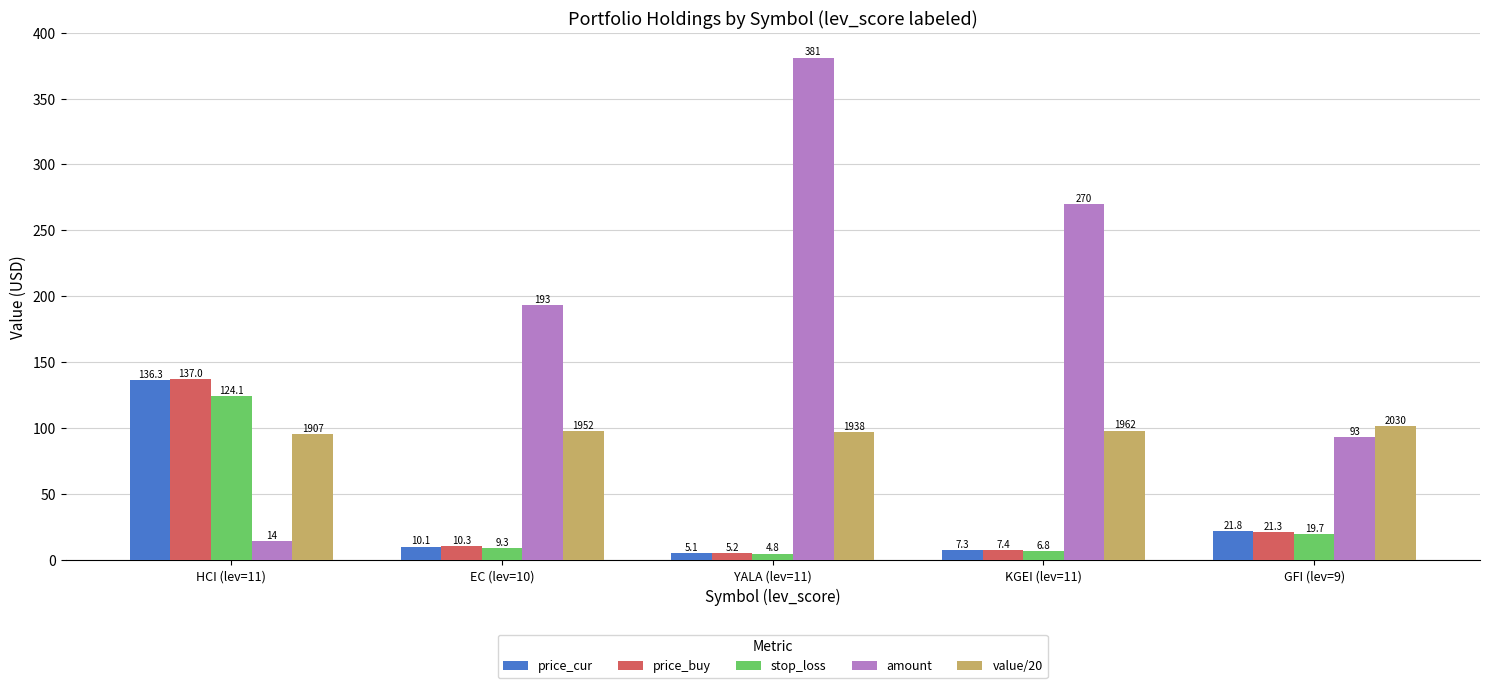

Between HCI (lev=11) and YALA (lev=11), which series saw the biggest shift?

amount